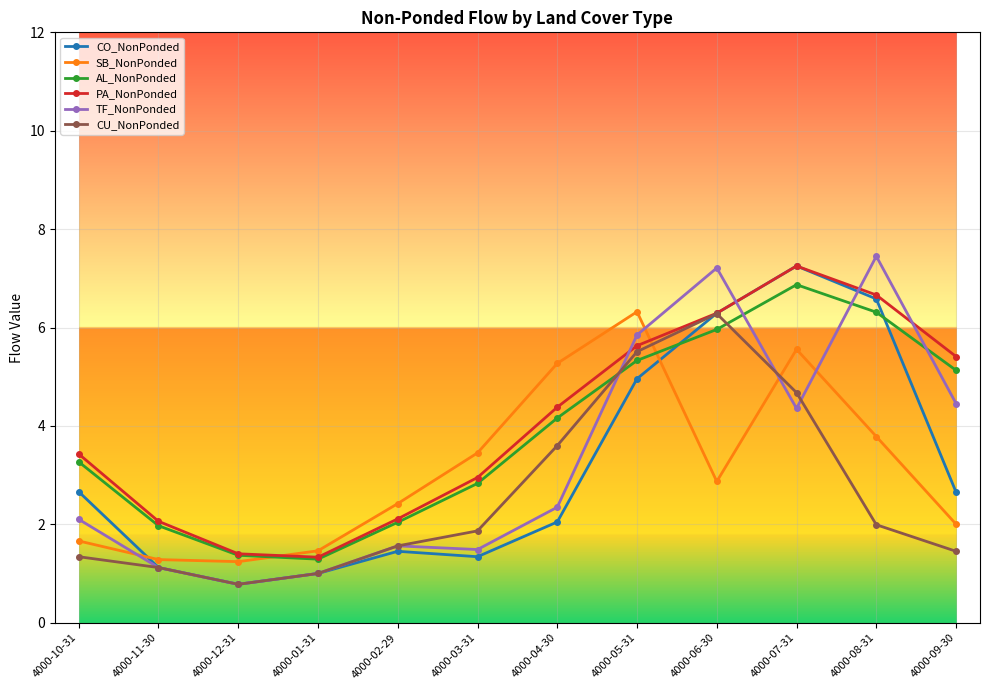

Between which two adjacent categories do SB_NonPonded and CO_NonPonded first intersect?

4000-10-31 and 4000-11-30